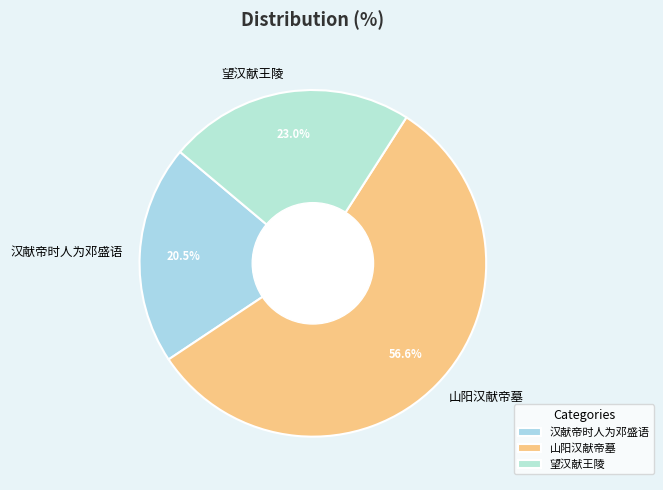

What is the ratio of the value at 汉献帝时人为邓盛语 to the value at 山阳汉献帝墓?

0.4